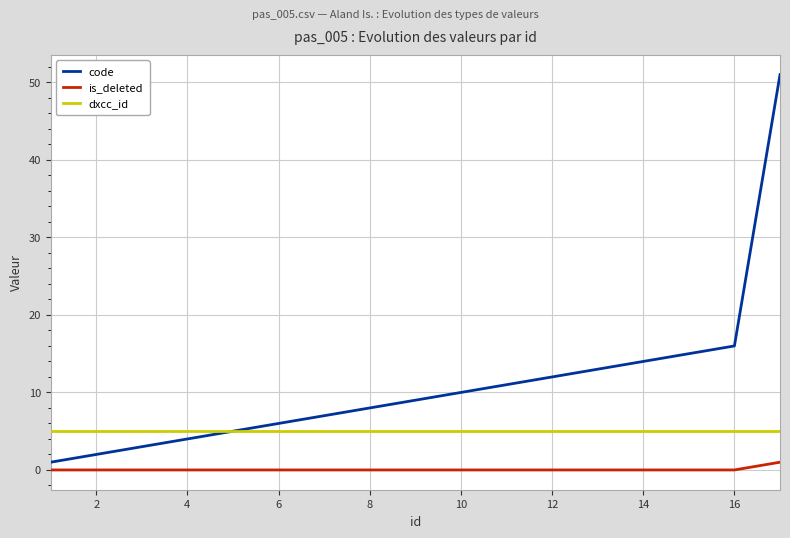

Reading right to left, list all the values displayed in this chart.

code: 51	16	15	14	13	12	11	10	9	8	7	6	5	4	3	2	1
is_deleted: 1	0	0	0	0	0	0	0	0	0	0	0	0	0	0	0	0
dxcc_id: 5	5	5	5	5	5	5	5	5	5	5	5	5	5	5	5	5